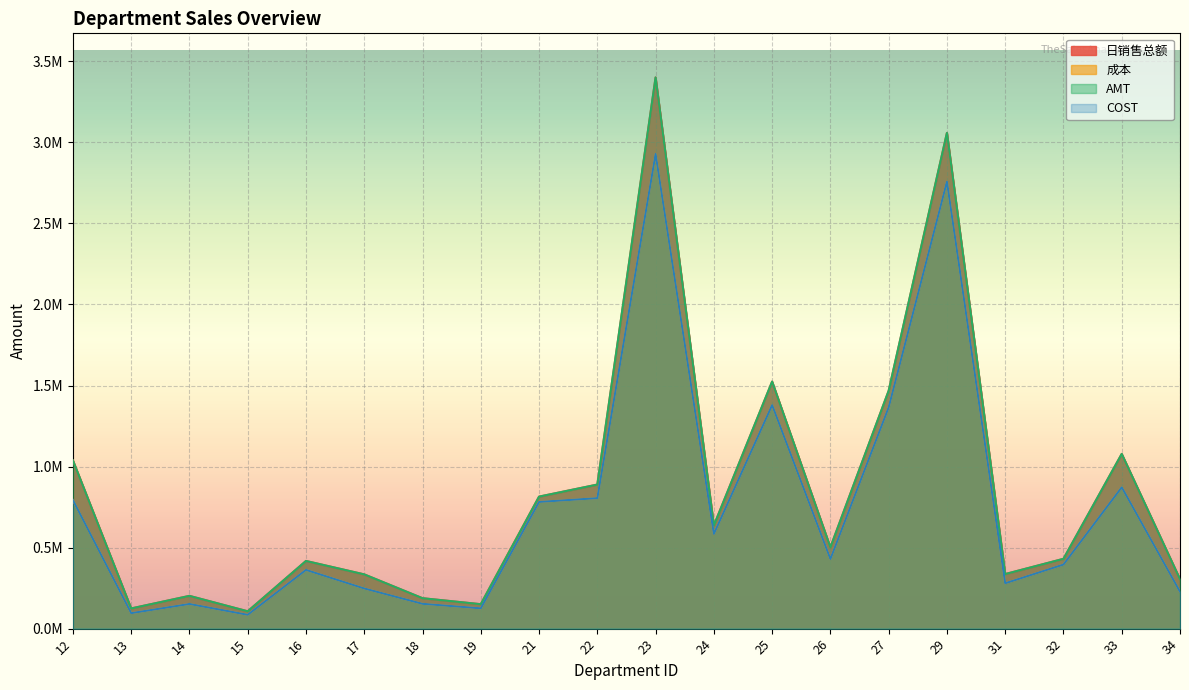

True or false: 成本 and AMT intersect in this chart.

False